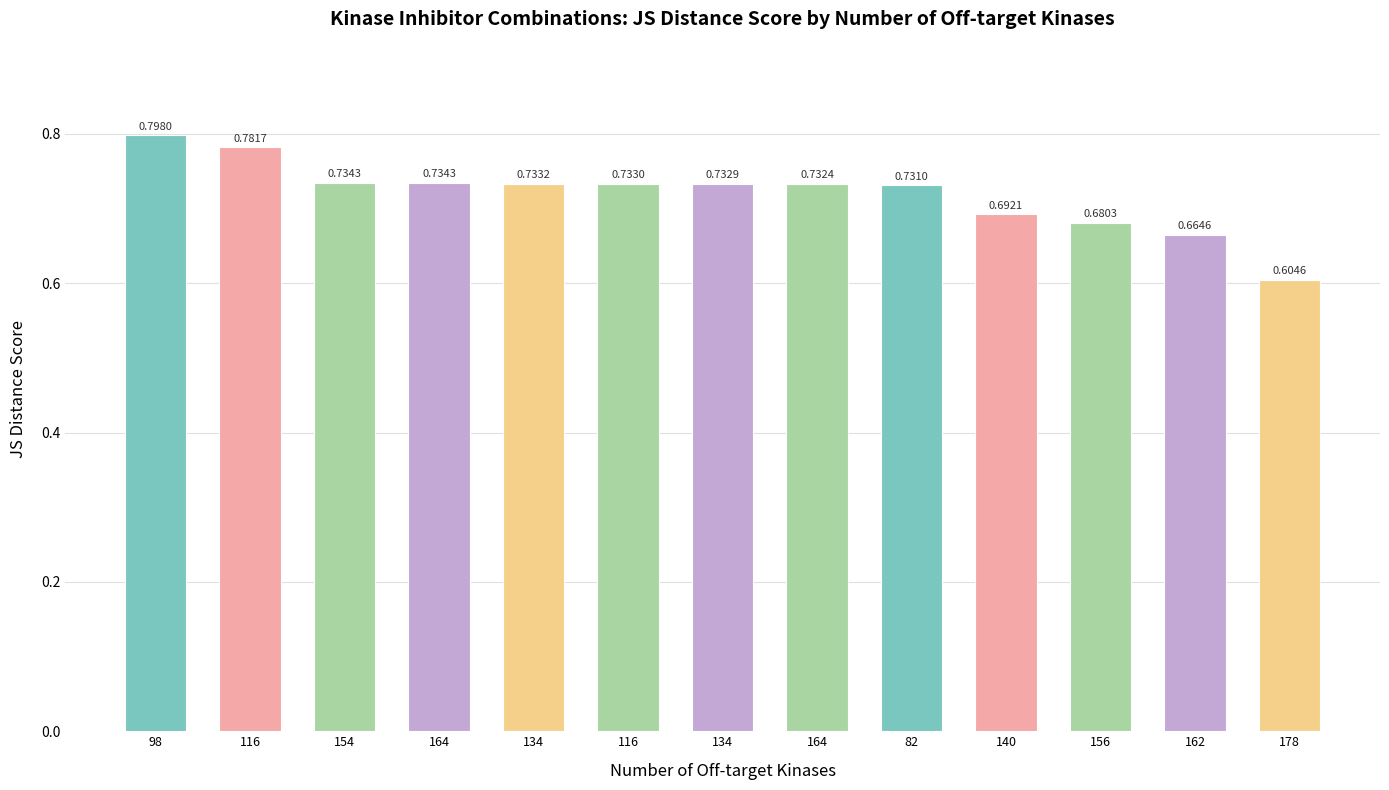

What is the approximate value at 164?

0.7